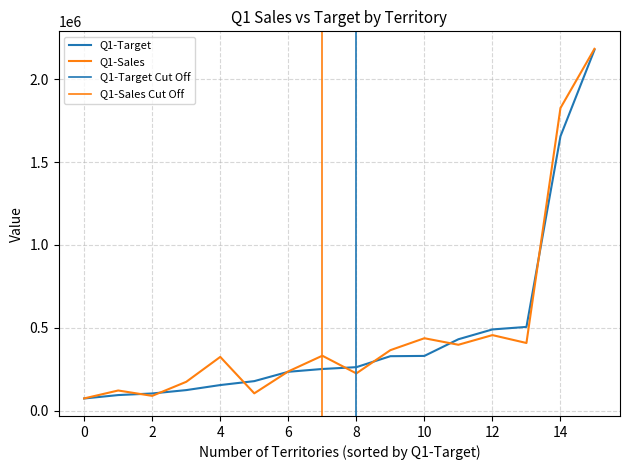

What is the minimum value shown in the chart?

73054